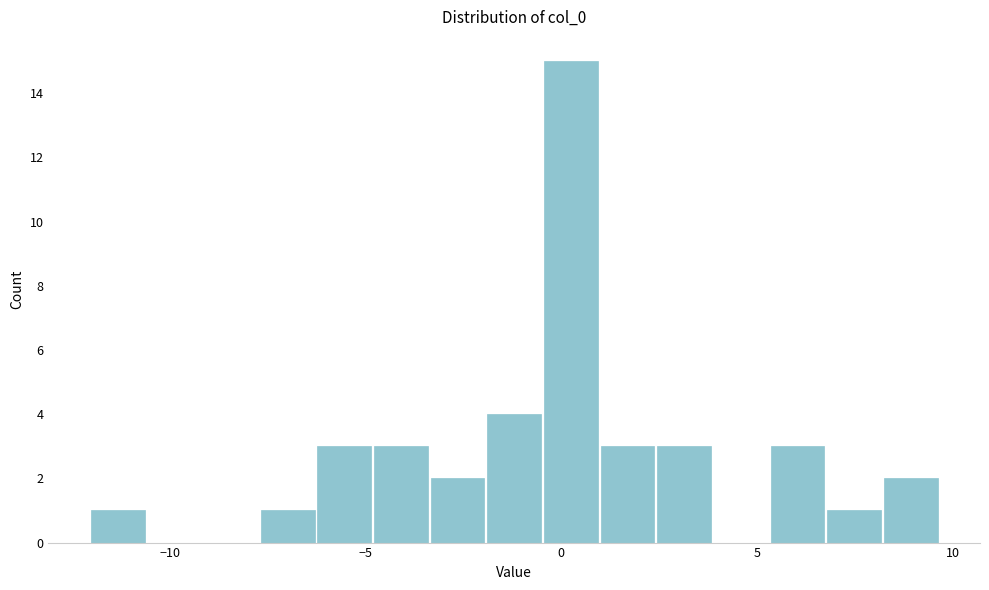

Around what value on the x-axis is the tallest bar? Give the approximate position of its centre, as read against the axis.

0.0